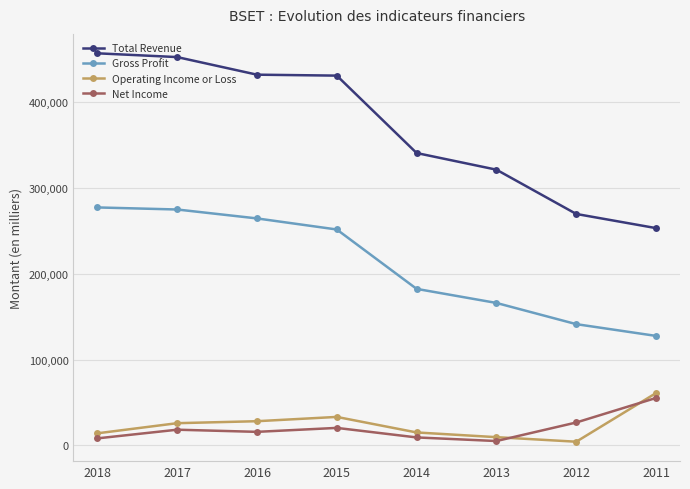

At how many categories does at least one series exceed 125715?

8